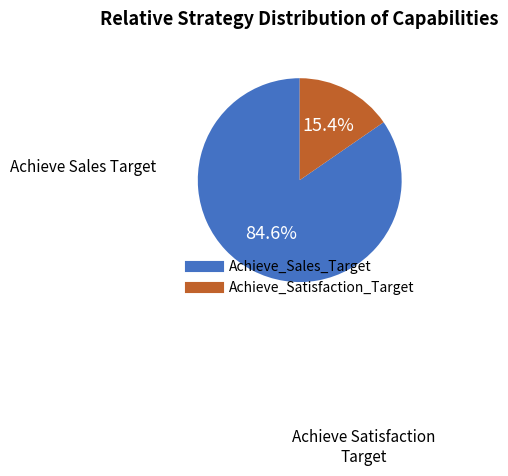

Does Achieve_Sales_Target account for over 50% of the chart?

Yes